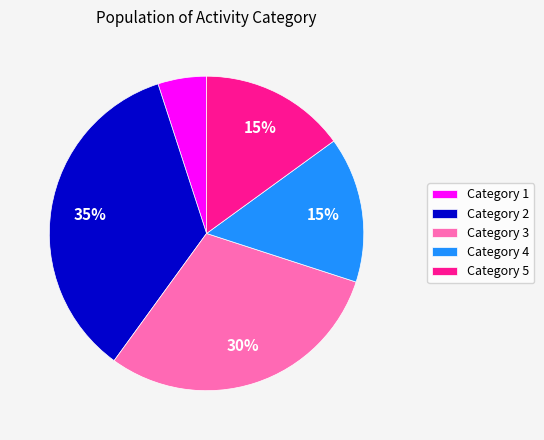

True or false: Category 3 accounts for 18% of the total.

False